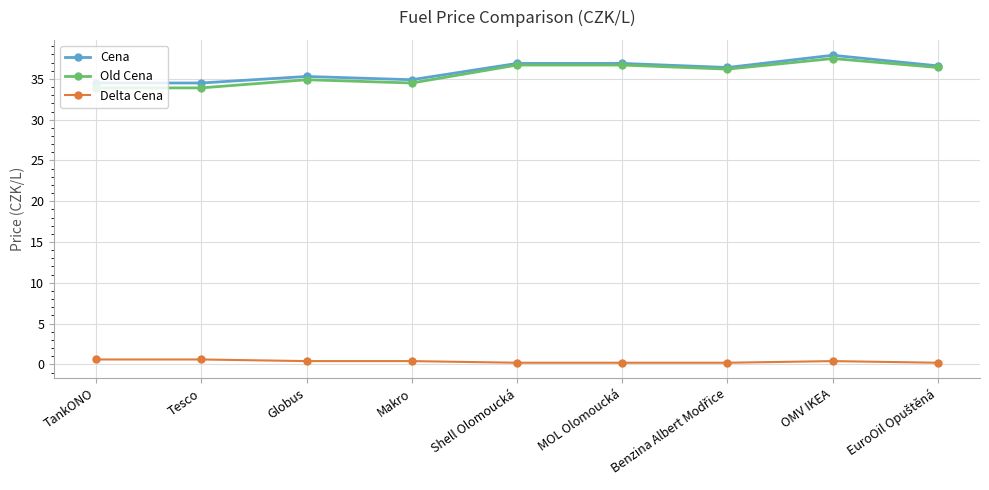

Between TankONO and OMV IKEA, which series saw the biggest shift?

Old Cena